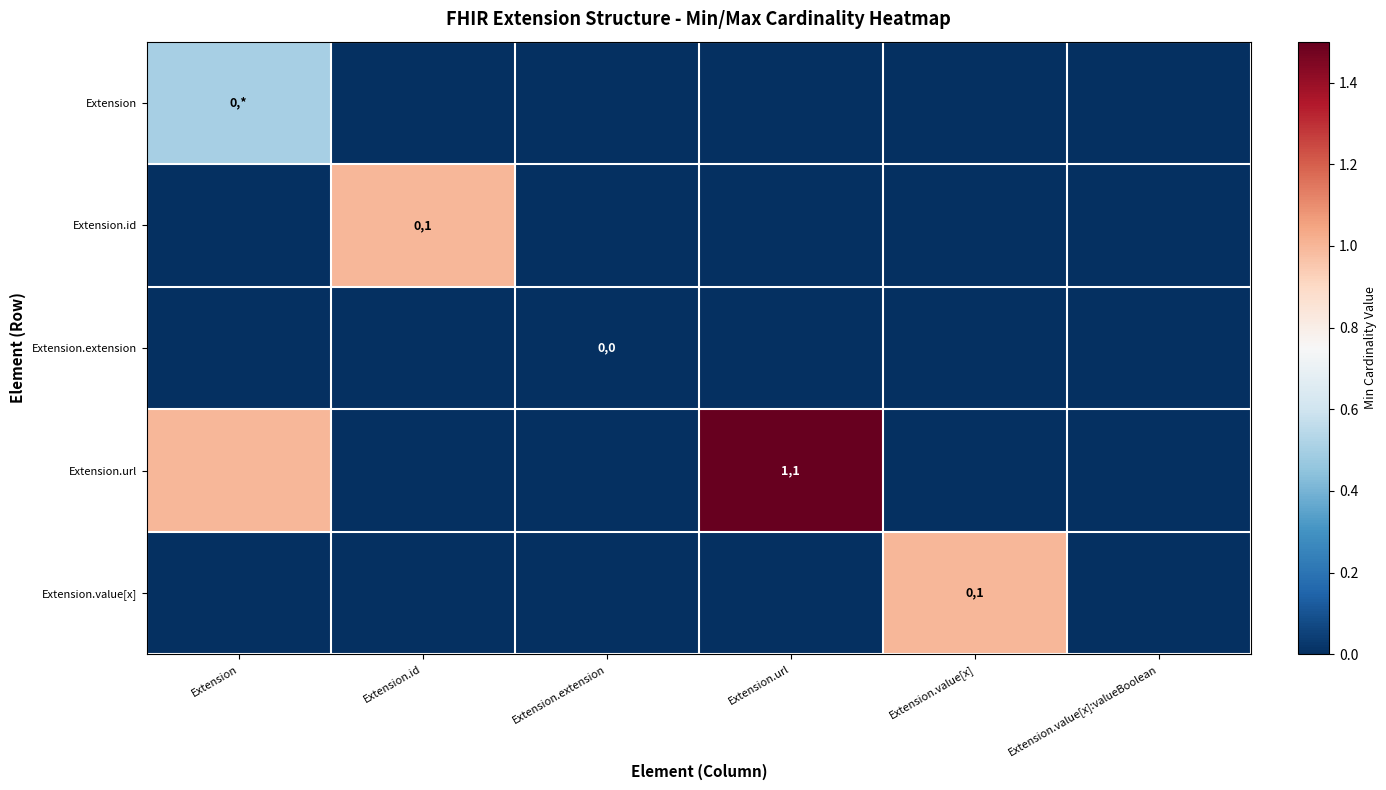

Is the value of Extension.extension at Extension greater than the value of Extension at Extension?

No